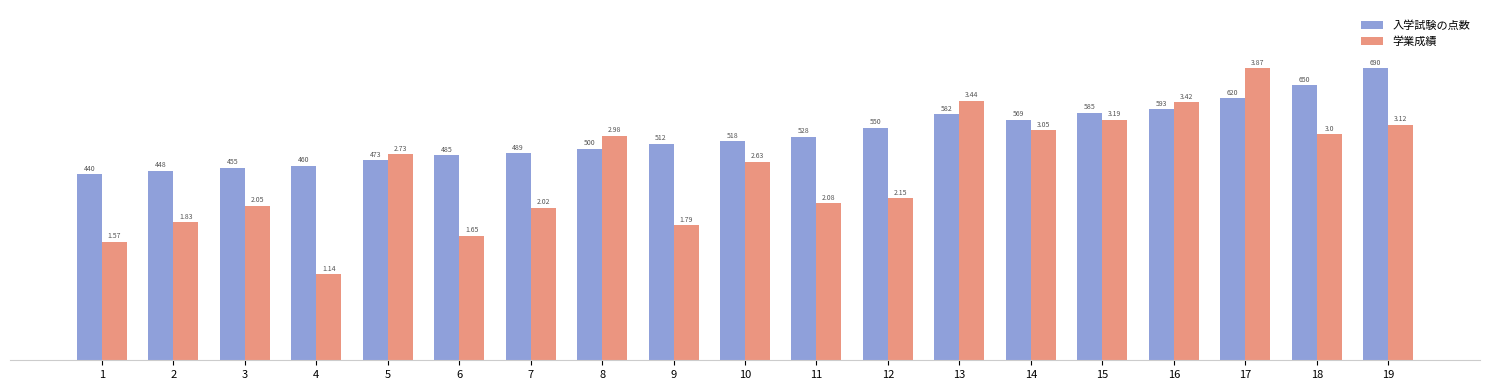

How many bars are there in total?

38